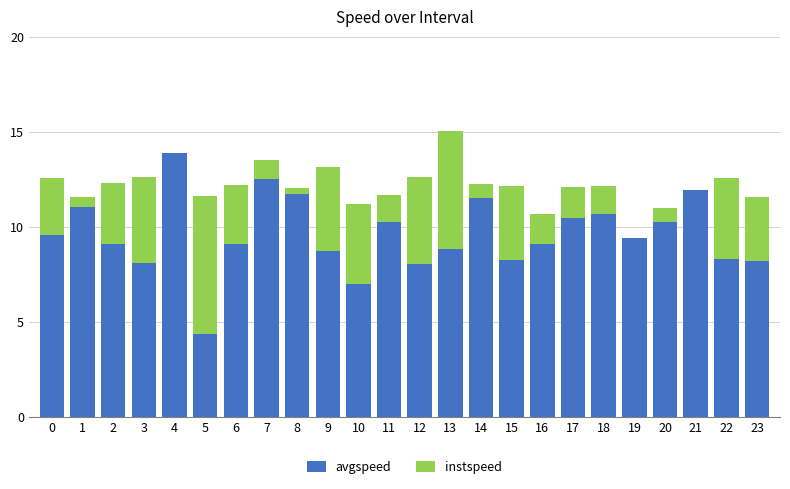

At which category is the sum across all series the highest?

13